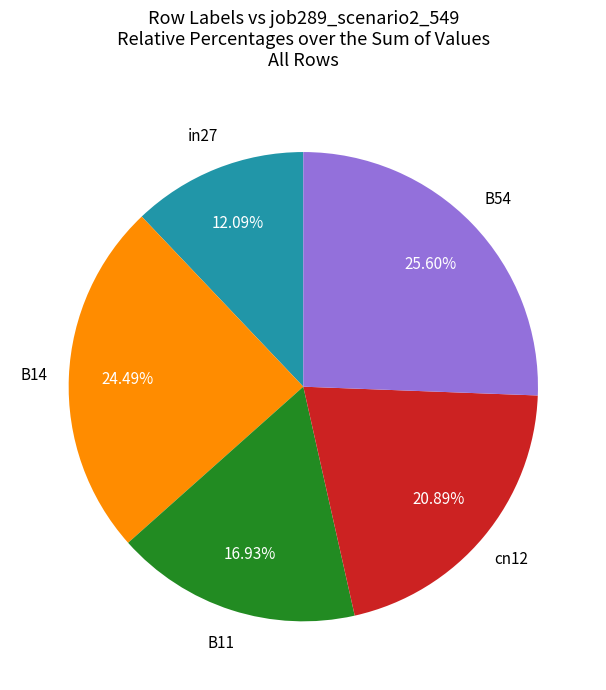

Is there any slice that represents more than half of the pie?

No